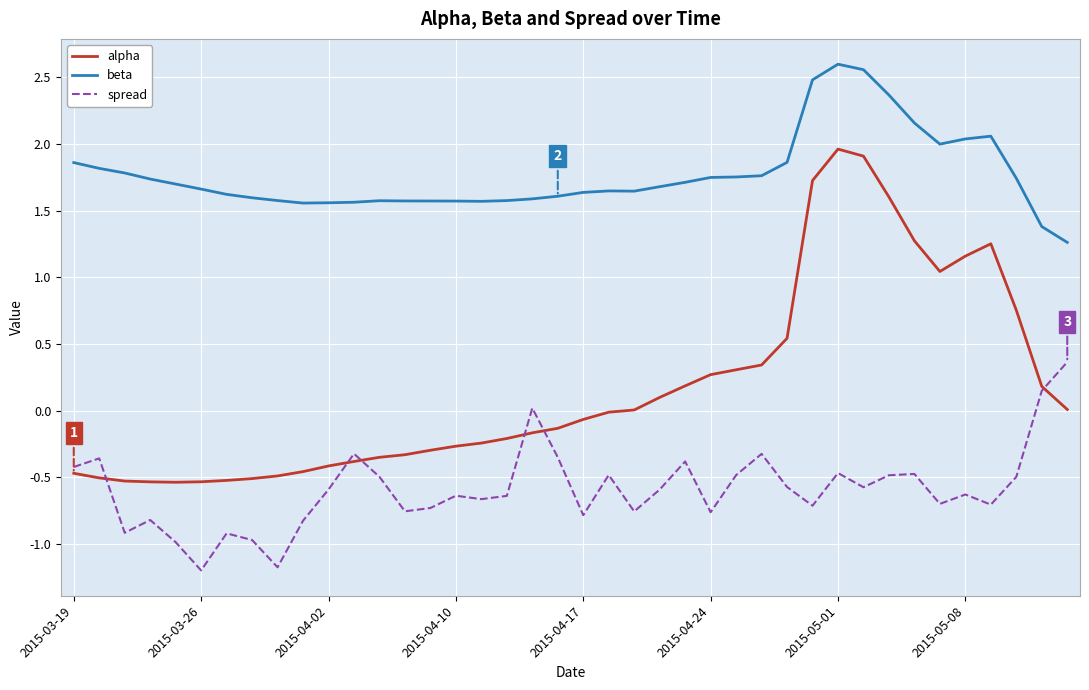

Which series has the largest range (max minus min)?

alpha